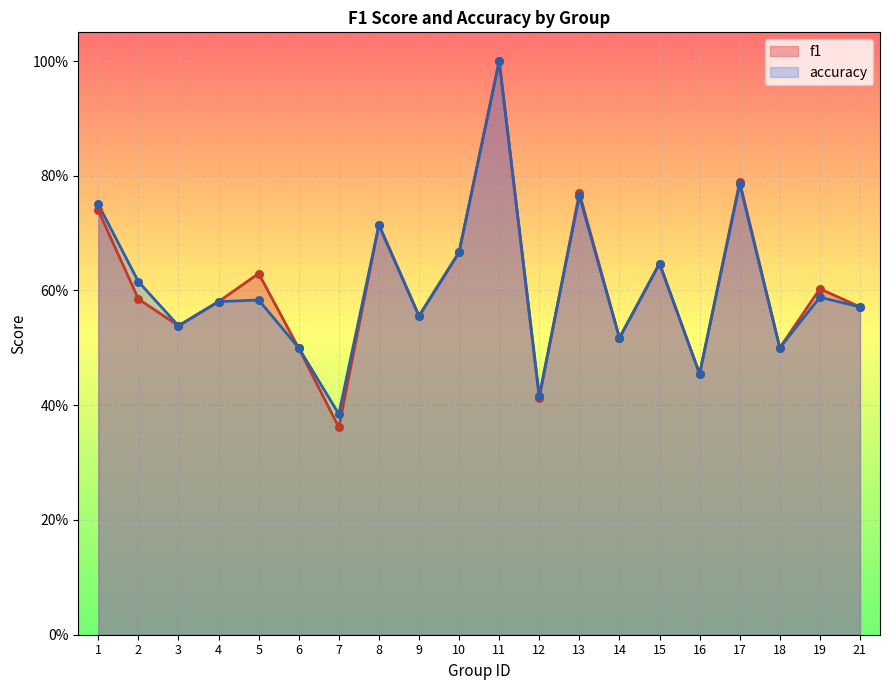

Which series has the largest Y range (max minus min)?

f1